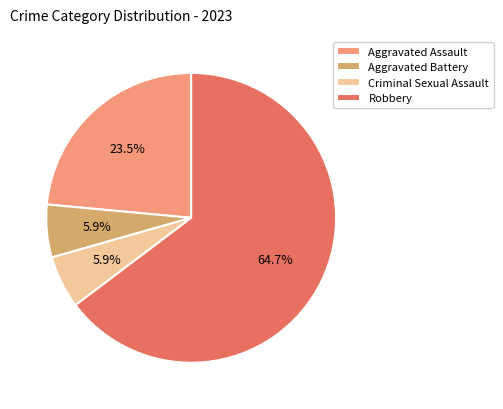

Which category has the biggest portion of the pie?

Robbery